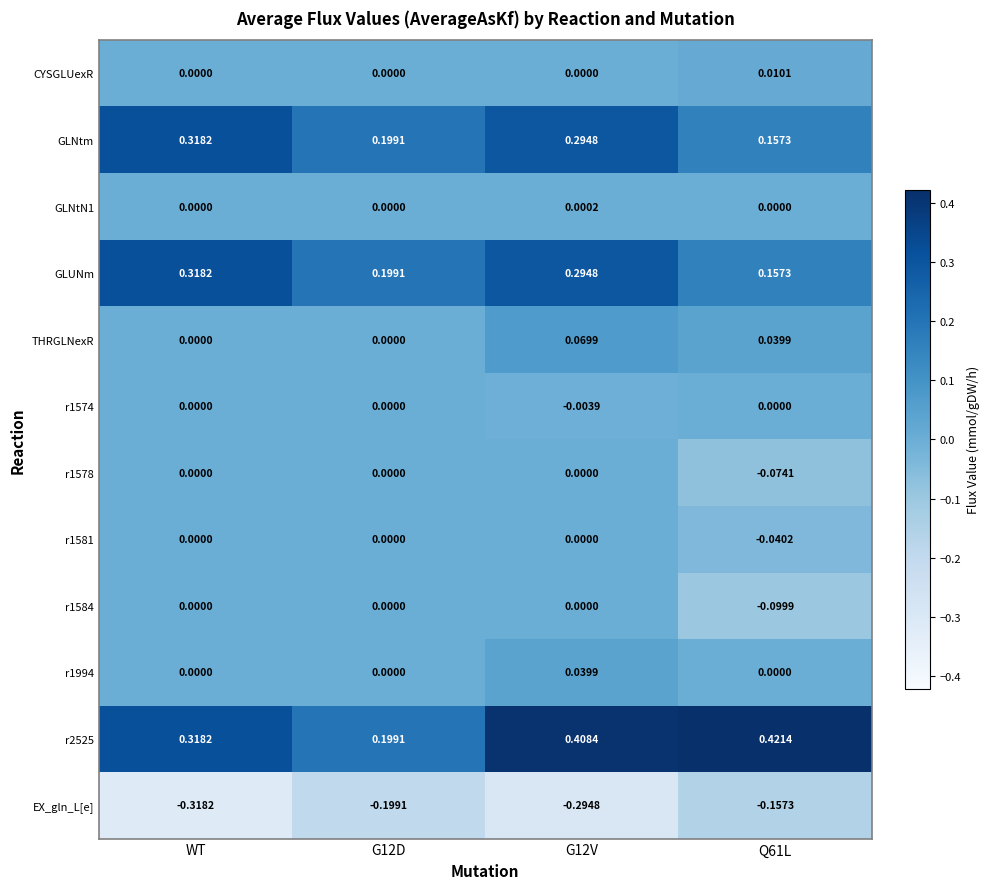

Which category has the lowest value in the EX_gln_L[e] series?

WT